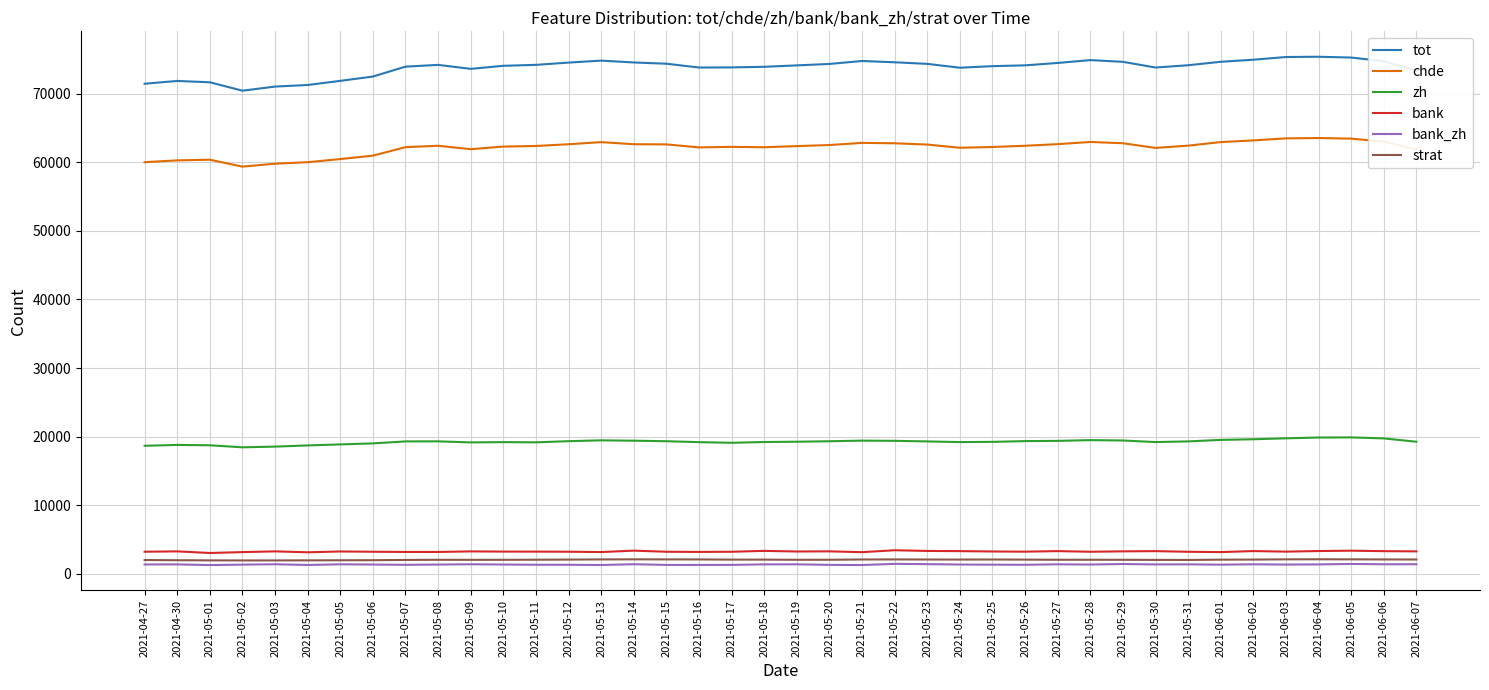

How many distinct data groups are displayed?

6